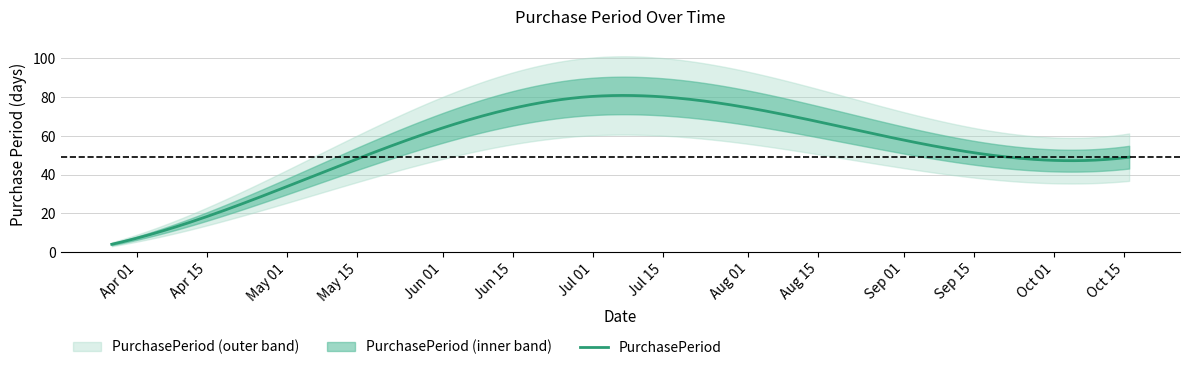

List the labels in order of value, smallest first.

2017-03-27, 2017-04-10, 2017-10-16, 2017-08-28, 2017-06-29